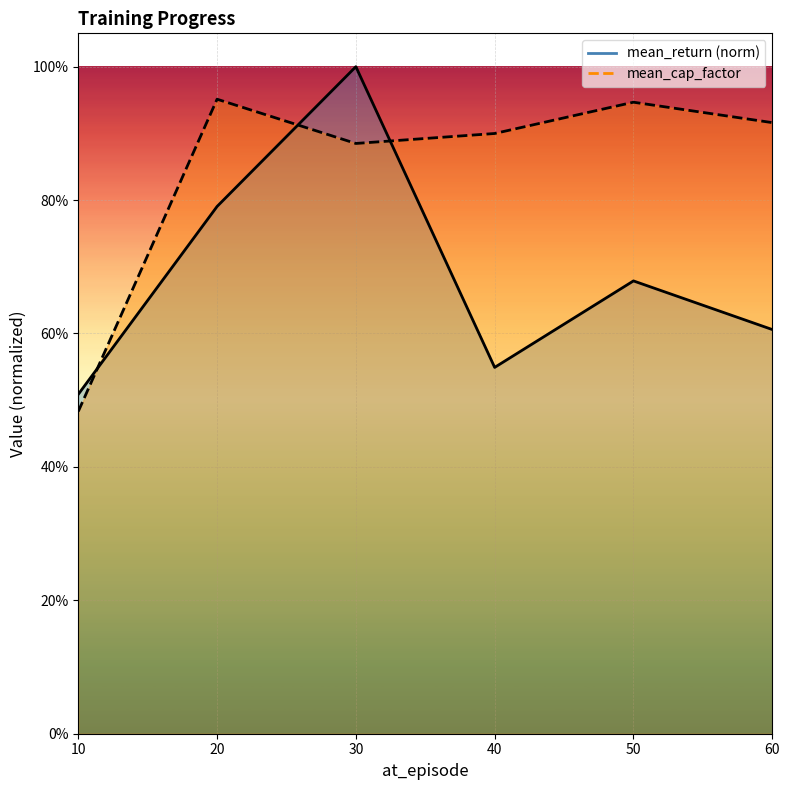

Reading left to right, list all the values displayed in this chart.

mean_return: 10=0.5	20=0.8	30=1.0	40=0.5	50=0.7	60=0.6
mean_cap_factor: 10=0.5	20=1.0	30=0.9	40=0.9	50=0.9	60=0.9